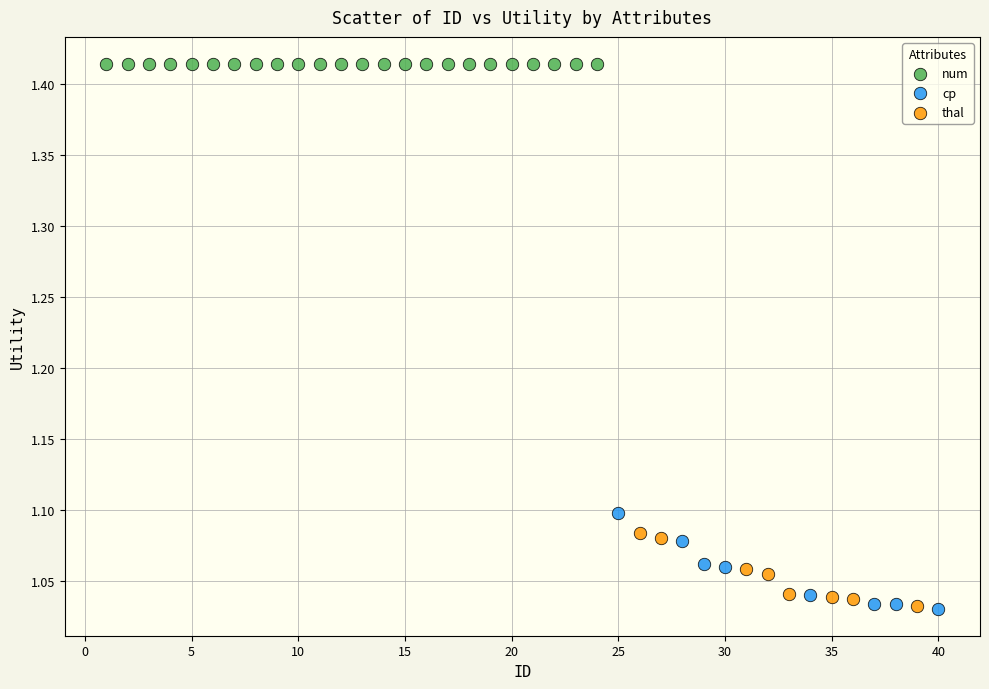

Which series contains the highest Y value?

num